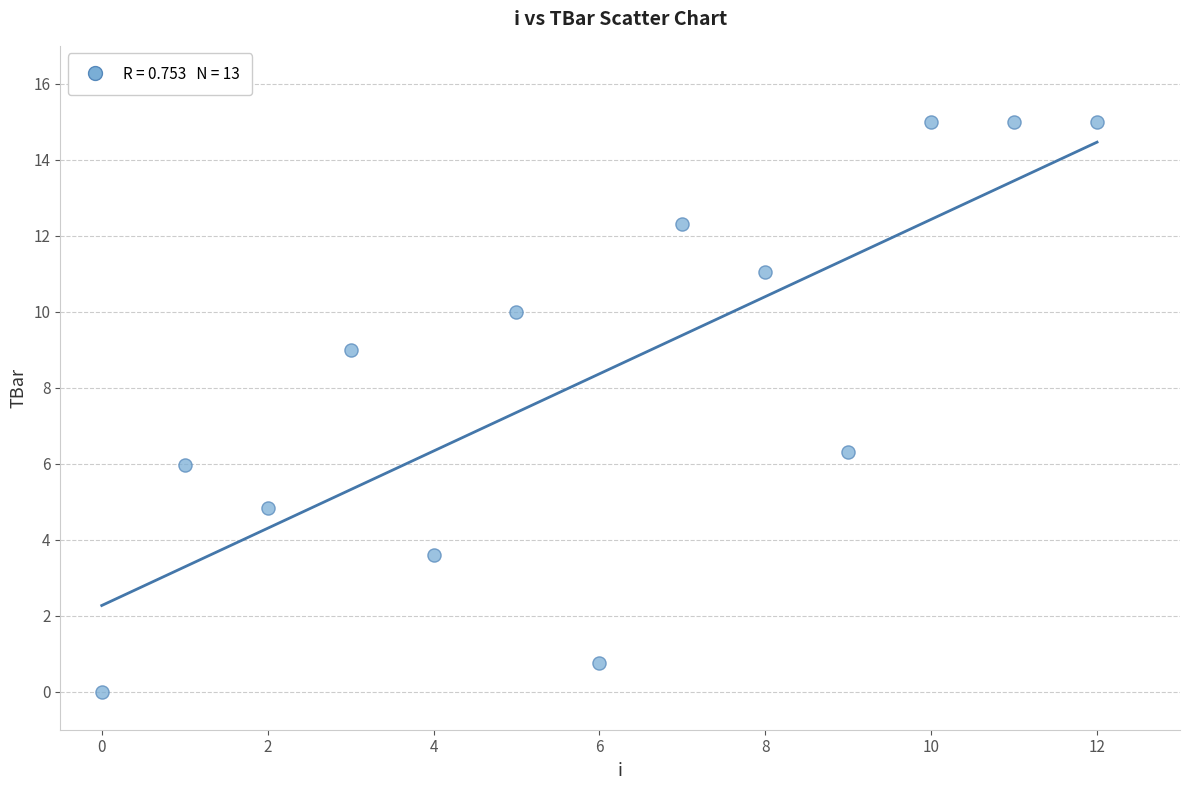

What Y value in the scatter plot is closest to 7?

6.3